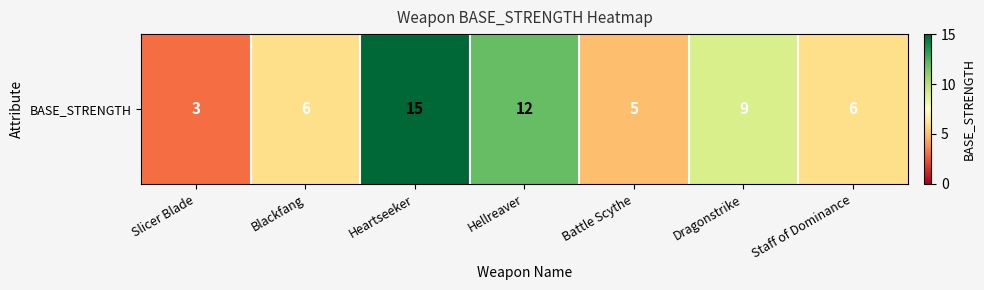

Which label corresponds to the smallest value in the chart?

Slicer Blade